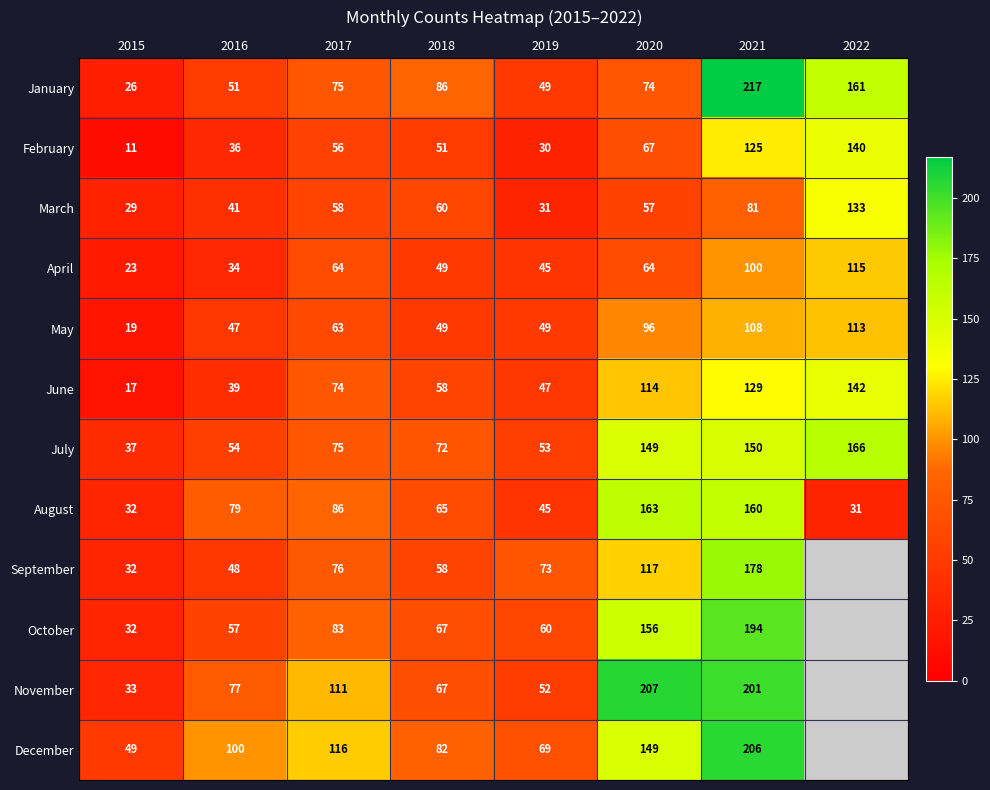

The value of November at 2016 is 51. True or false?

False